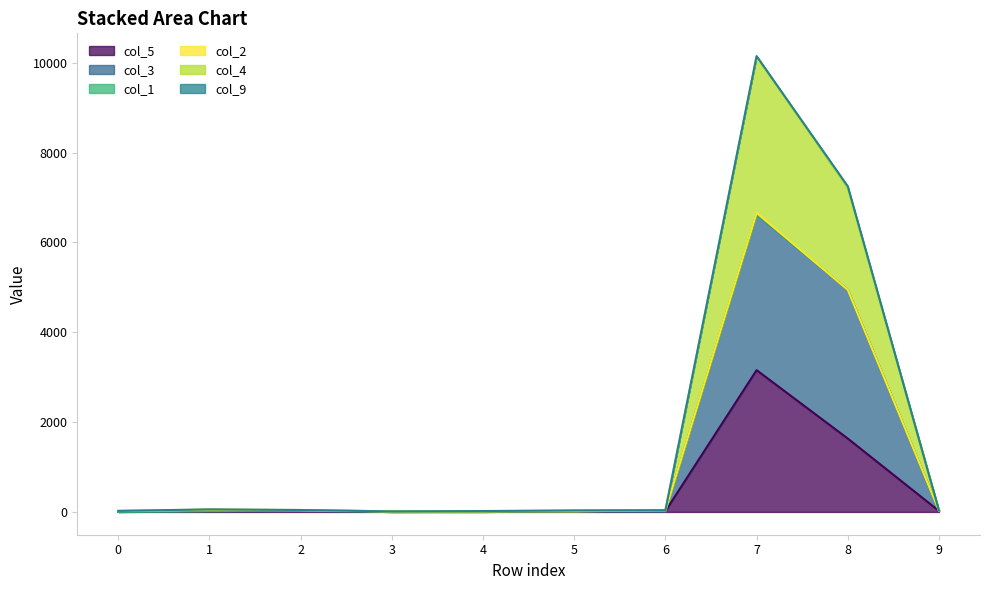

What is the total value across all series at 2?

43